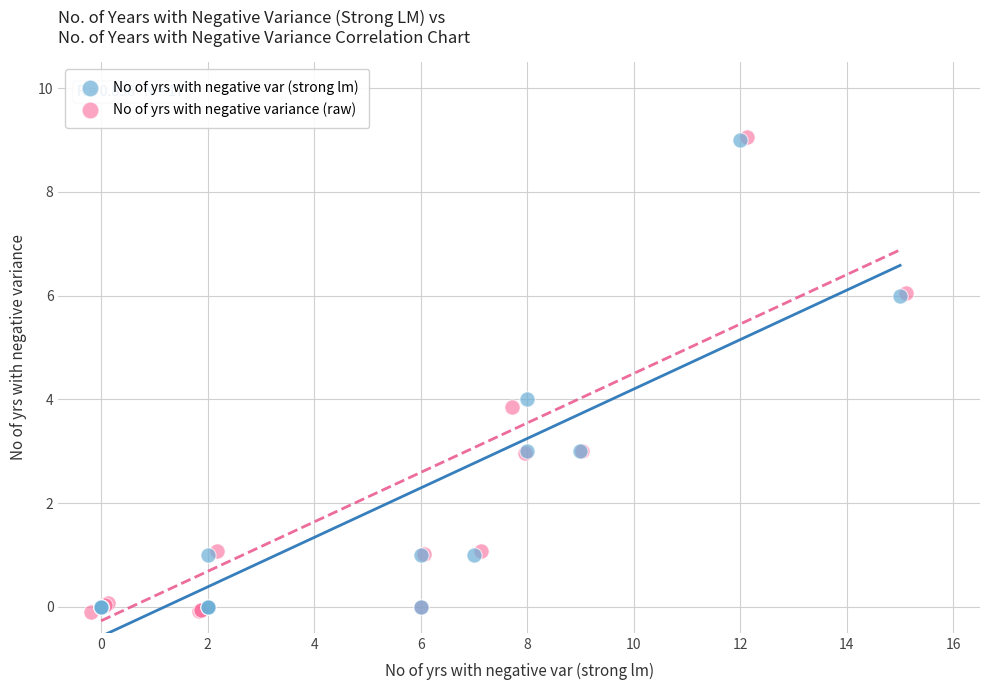

Which series has the widest spread of Y values?

No of yrs with negative variance (raw)